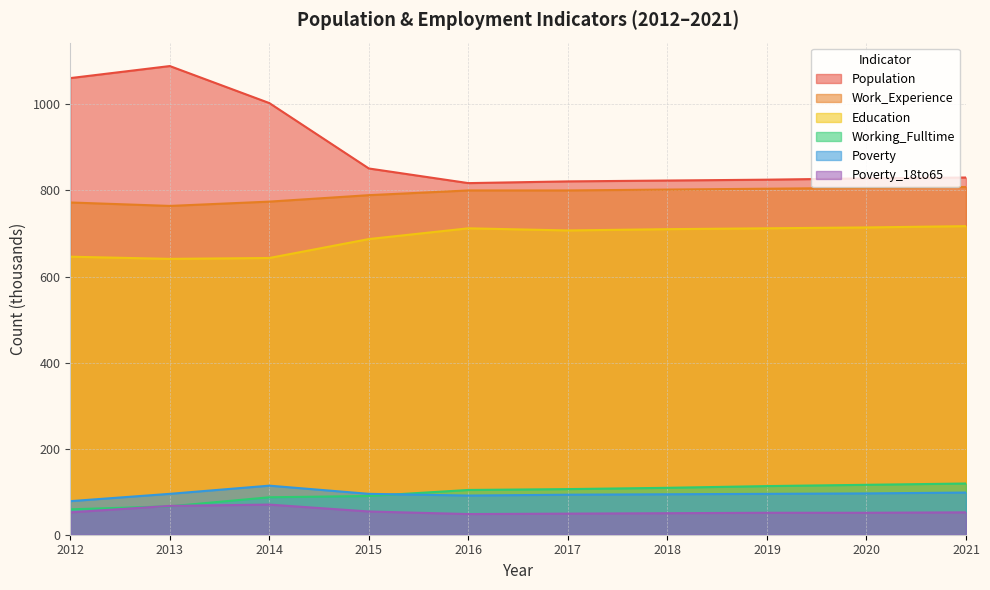

Which series has the largest total across all categories?

Population